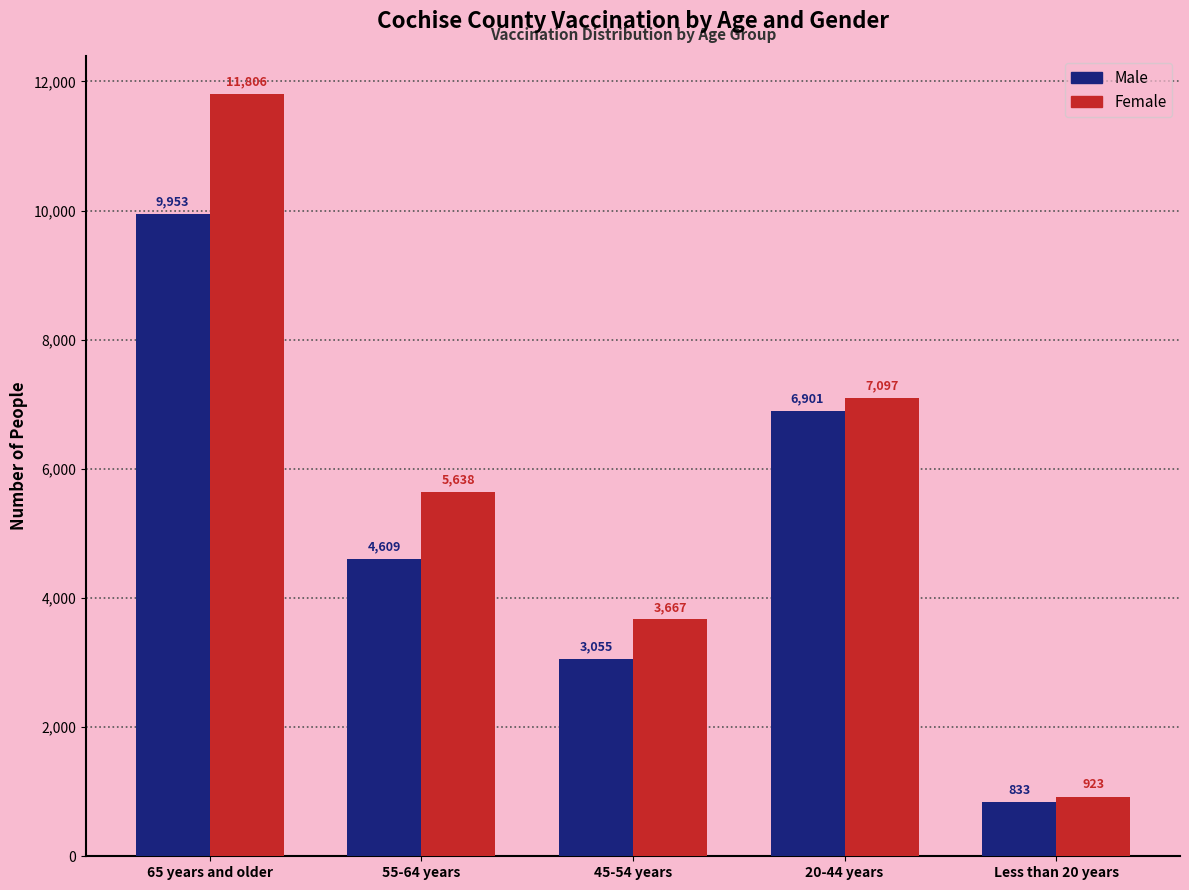

Is the value of Male at 45-54 years greater than the value of Female at 20-44 years?

No